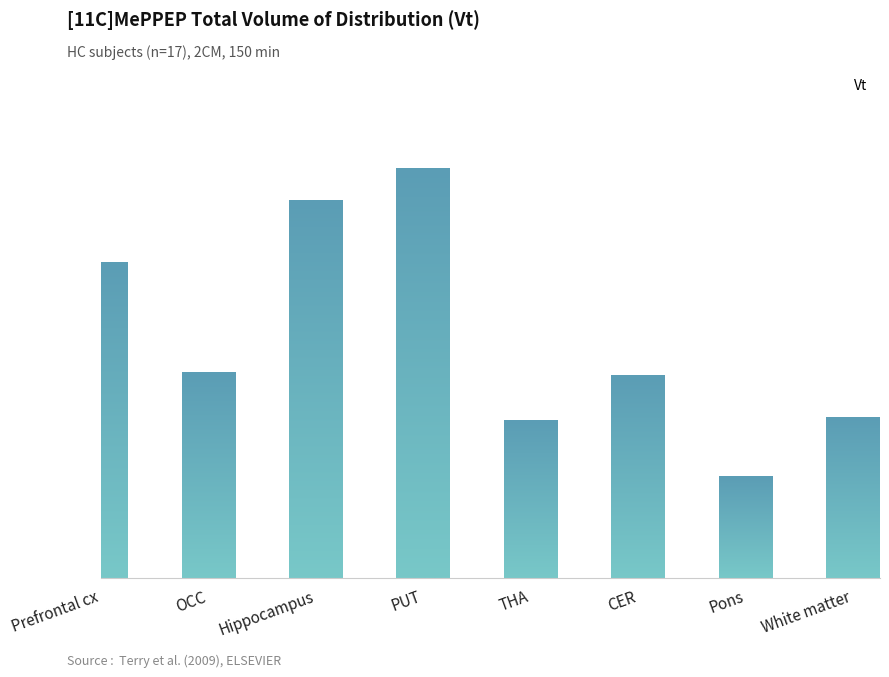

What is the value of the 2nd bar from the left?

14.6